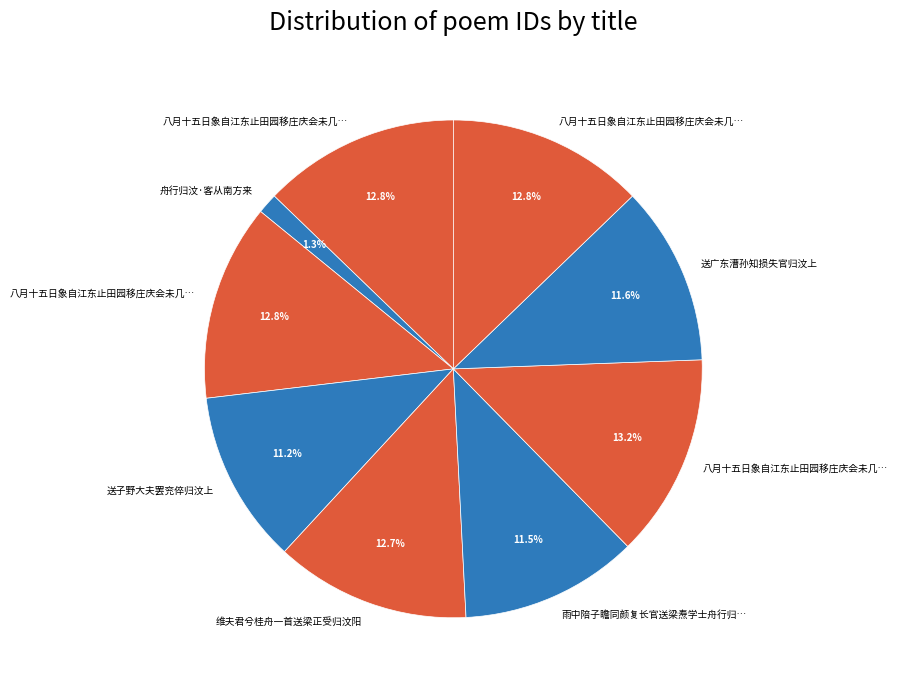

How many segments does this pie chart have?

9